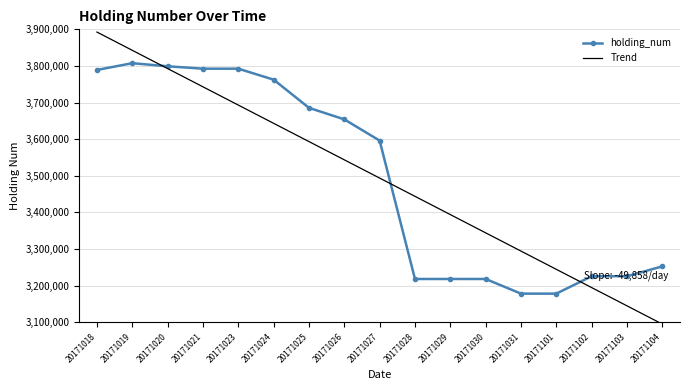

What is the sum of the holding_num values at 20171028 and 20171029?

6436068.0